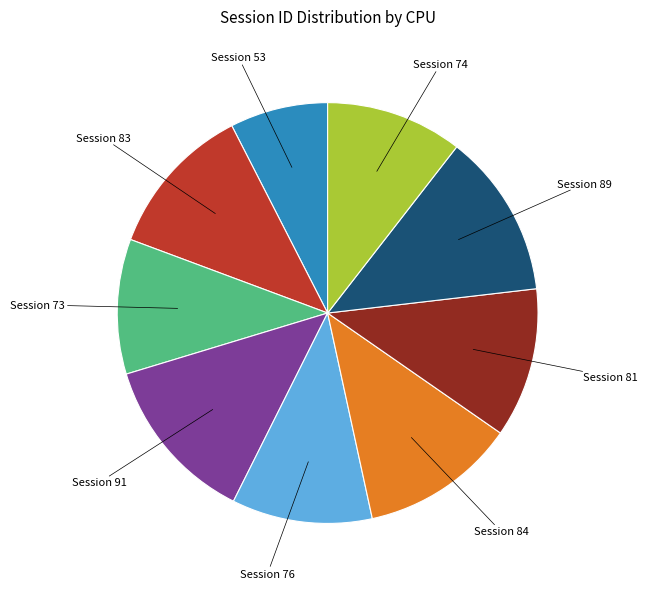

Is there any slice that represents more than half of the pie?

No